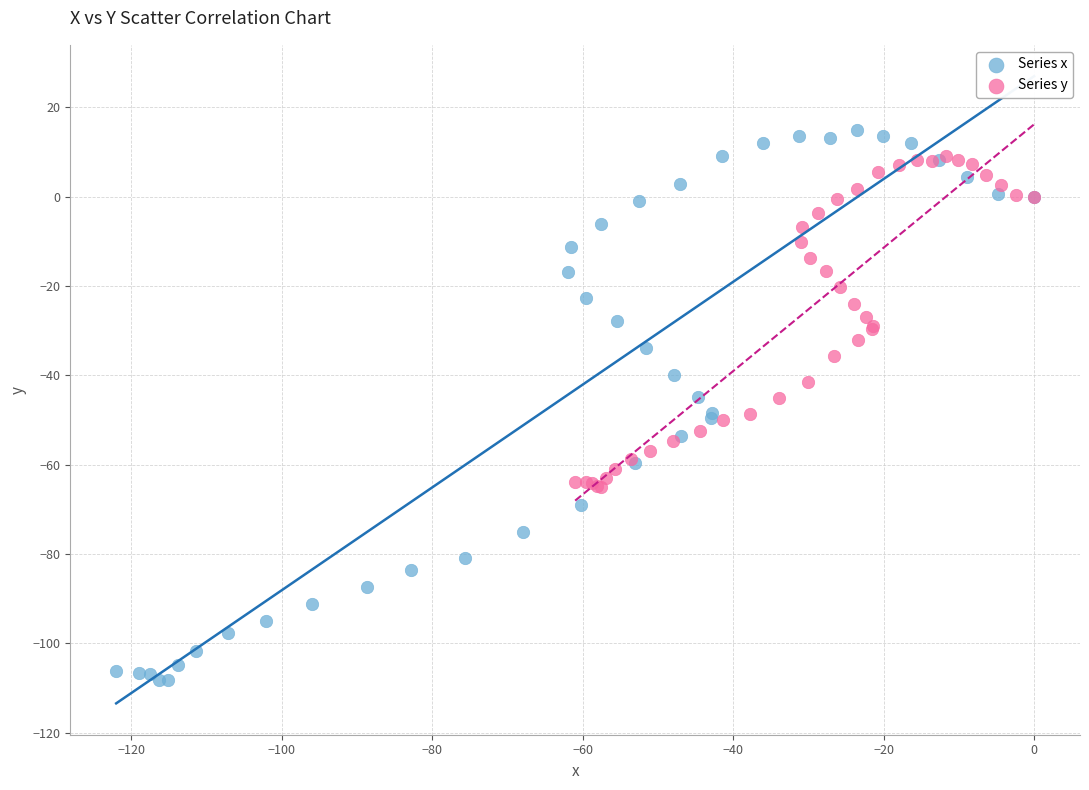

Which series contains the lowest Y value?

Series x